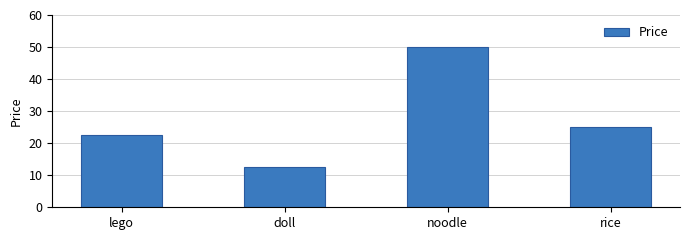

How many bars are there in total?

4